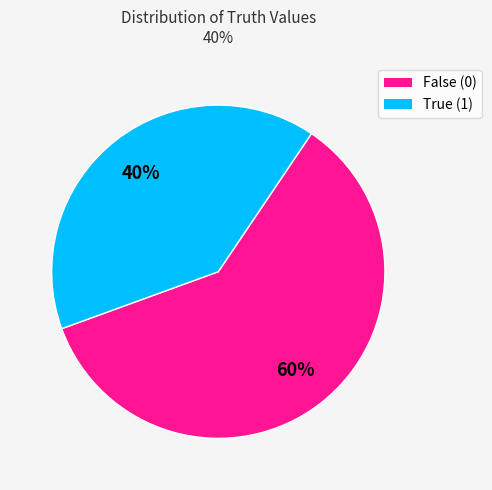

To the nearest percent, what is the difference between the largest and smallest slice percentages?

20%